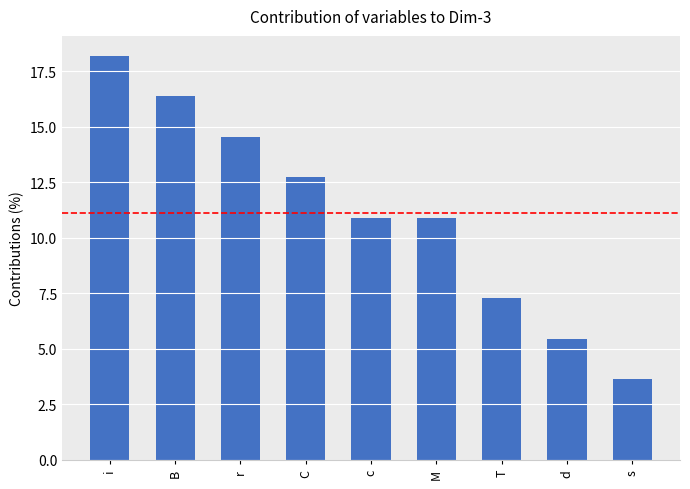

What is the approximate value at i?

18.2